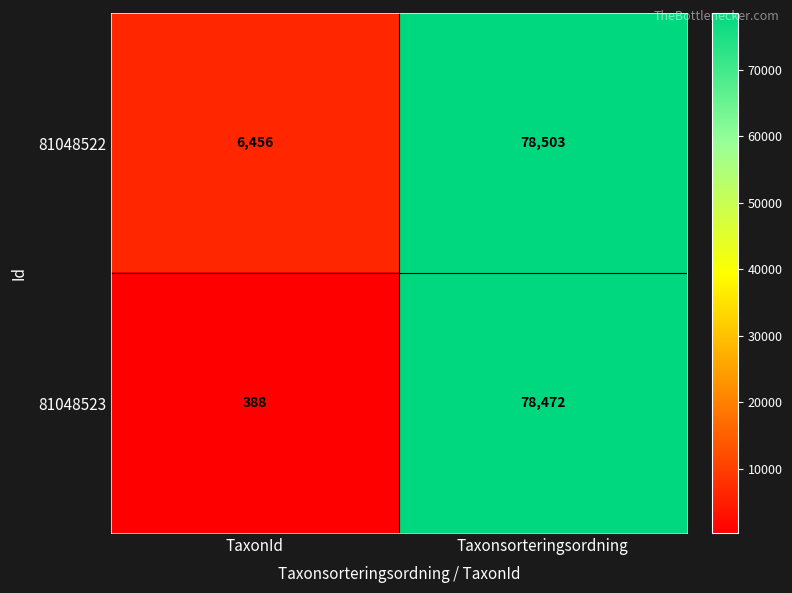

The 81048523 series shows 388 at TaxonId. True or false?

True